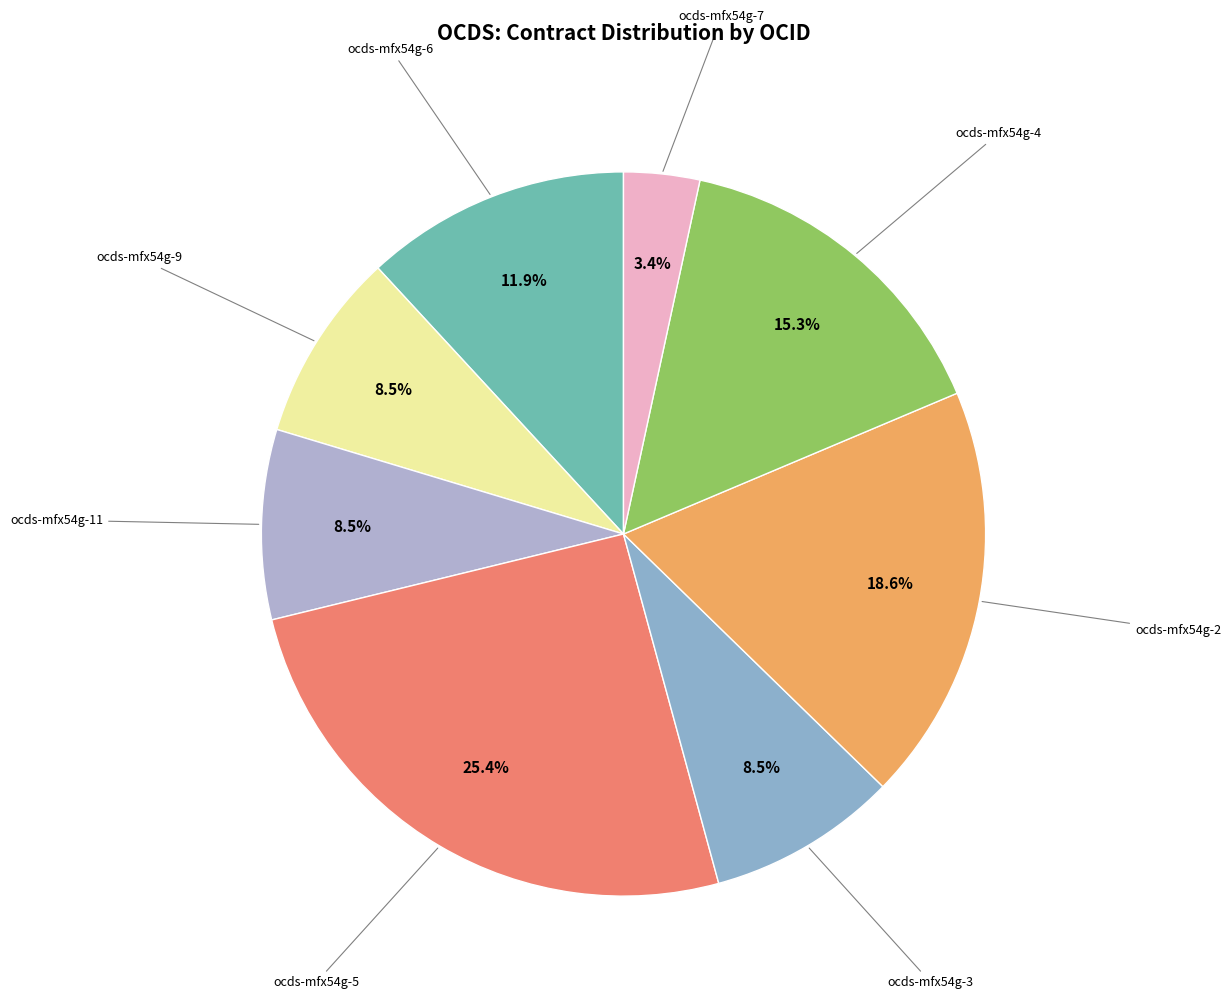

Rank the categories by value from highest to lowest.

ocds-mfx54g-5, ocds-mfx54g-2, ocds-mfx54g-4, ocds-mfx54g-6, ocds-mfx54g-9, ocds-mfx54g-11, ocds-mfx54g-3, ocds-mfx54g-7